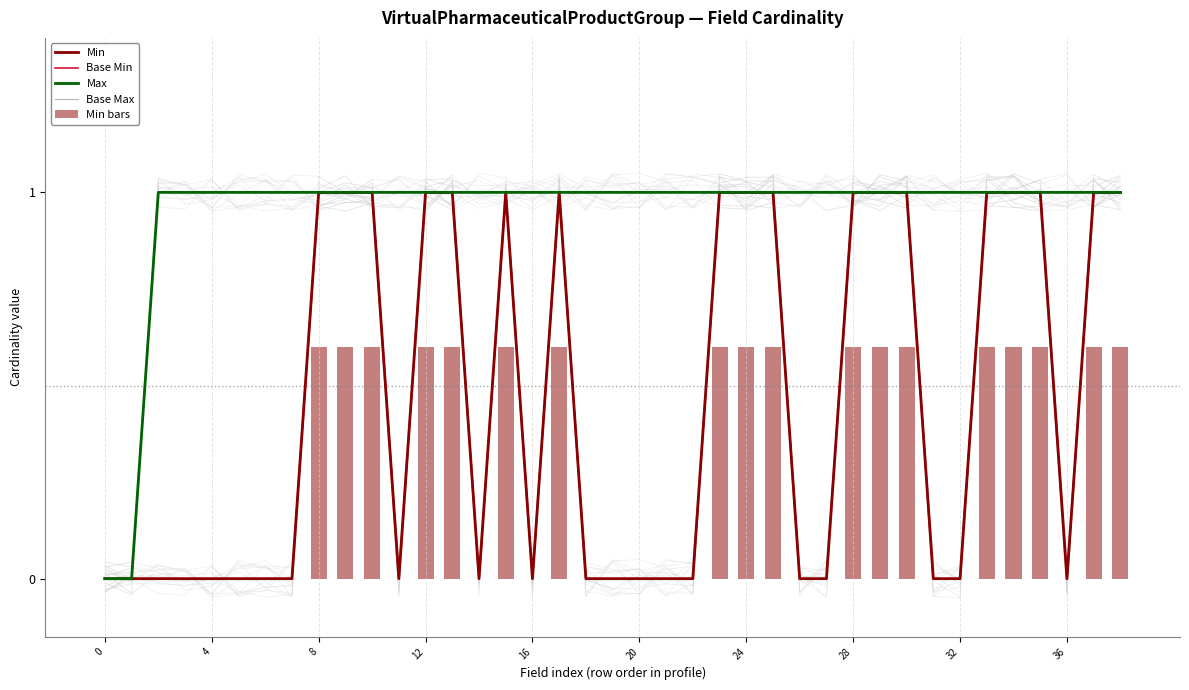

What is the difference between the Base Min values at 24 and 34?

1.0